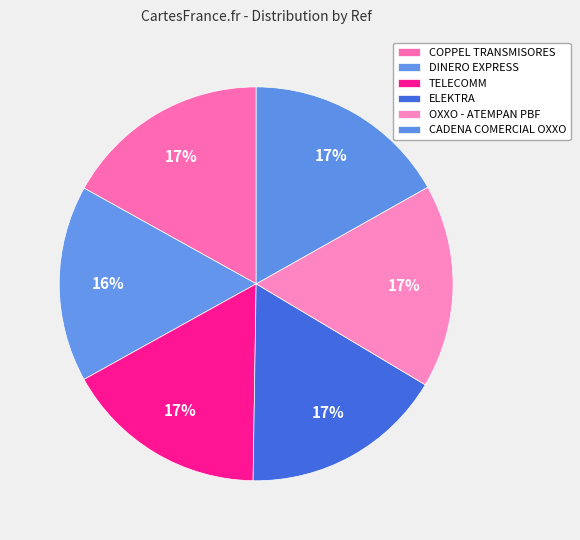

What is the smallest slice in the pie chart?

DINERO EXPRESS